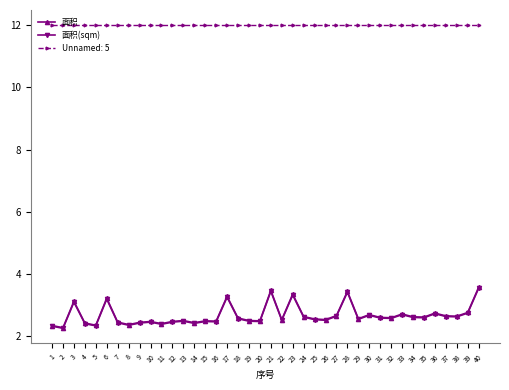

What is the value of the 面积(sqm) point at the 29th from the left?

2.5